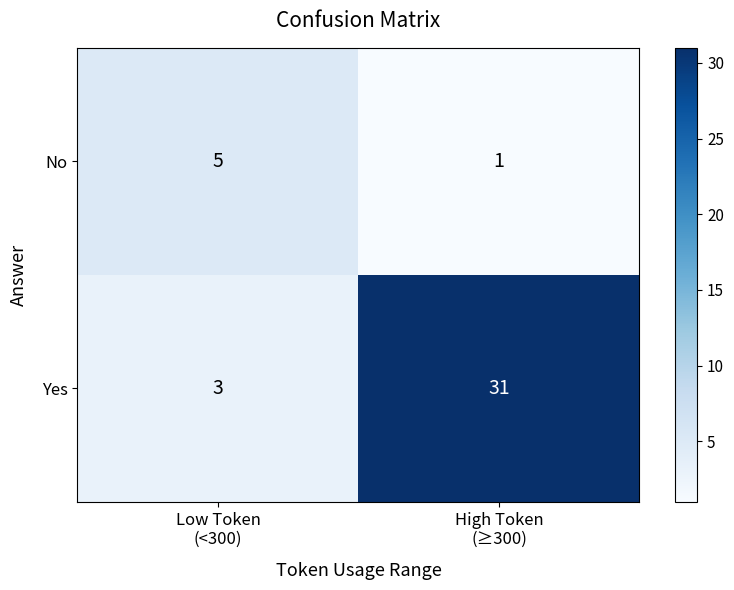

What is the difference between the highest and lowest values at Low Token
(<300)?

2